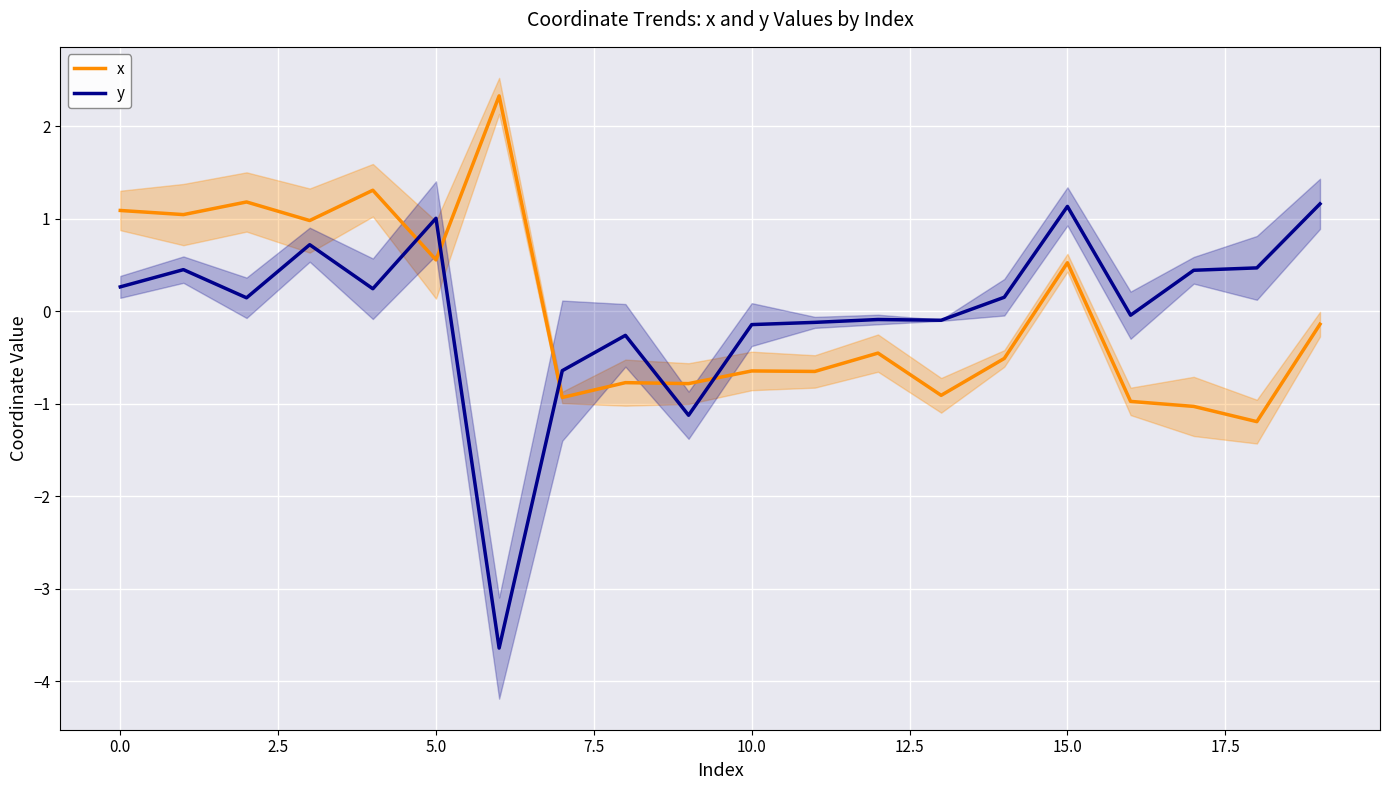

True or false: y and x cross at least once.

True